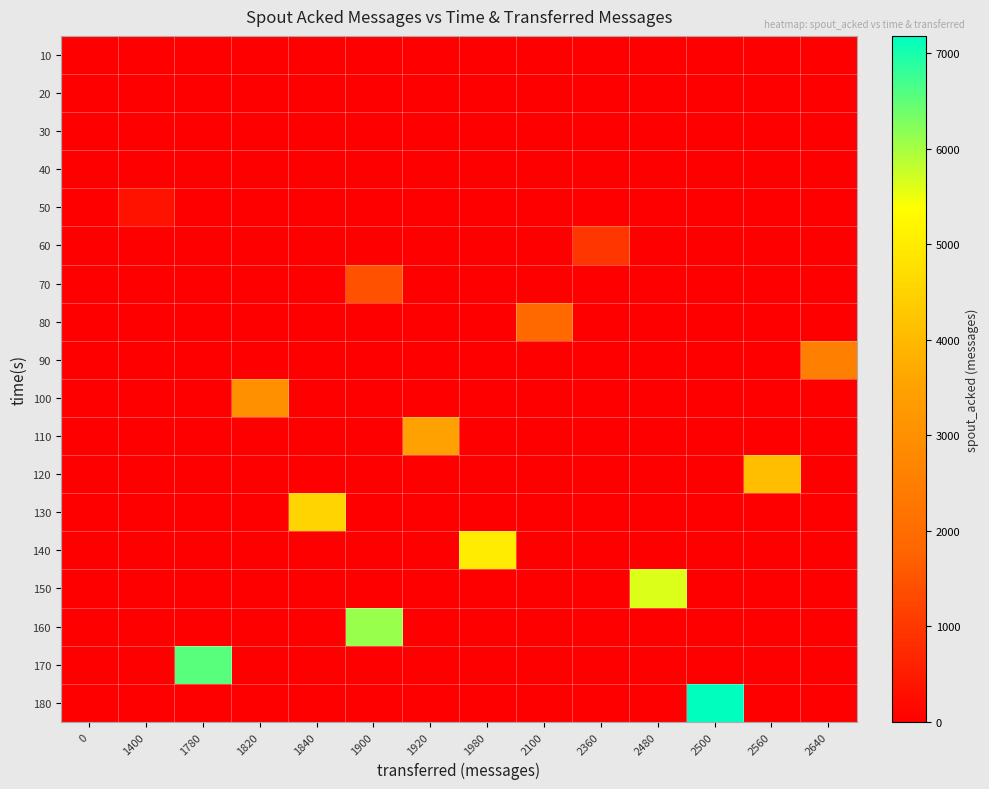

Between 2640 and 1400, which is larger?

2640